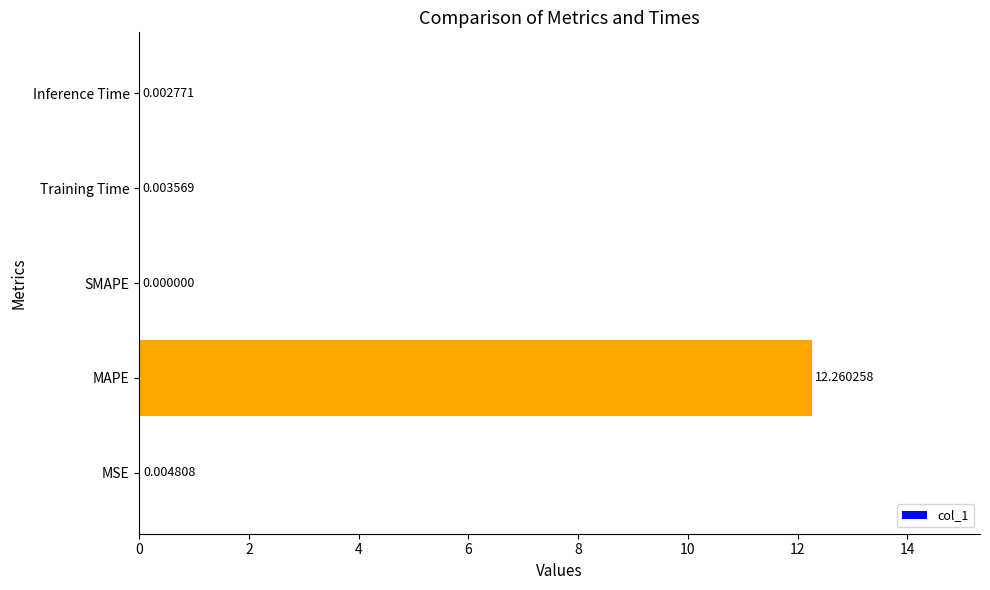

What is the sum of all values?

12.3